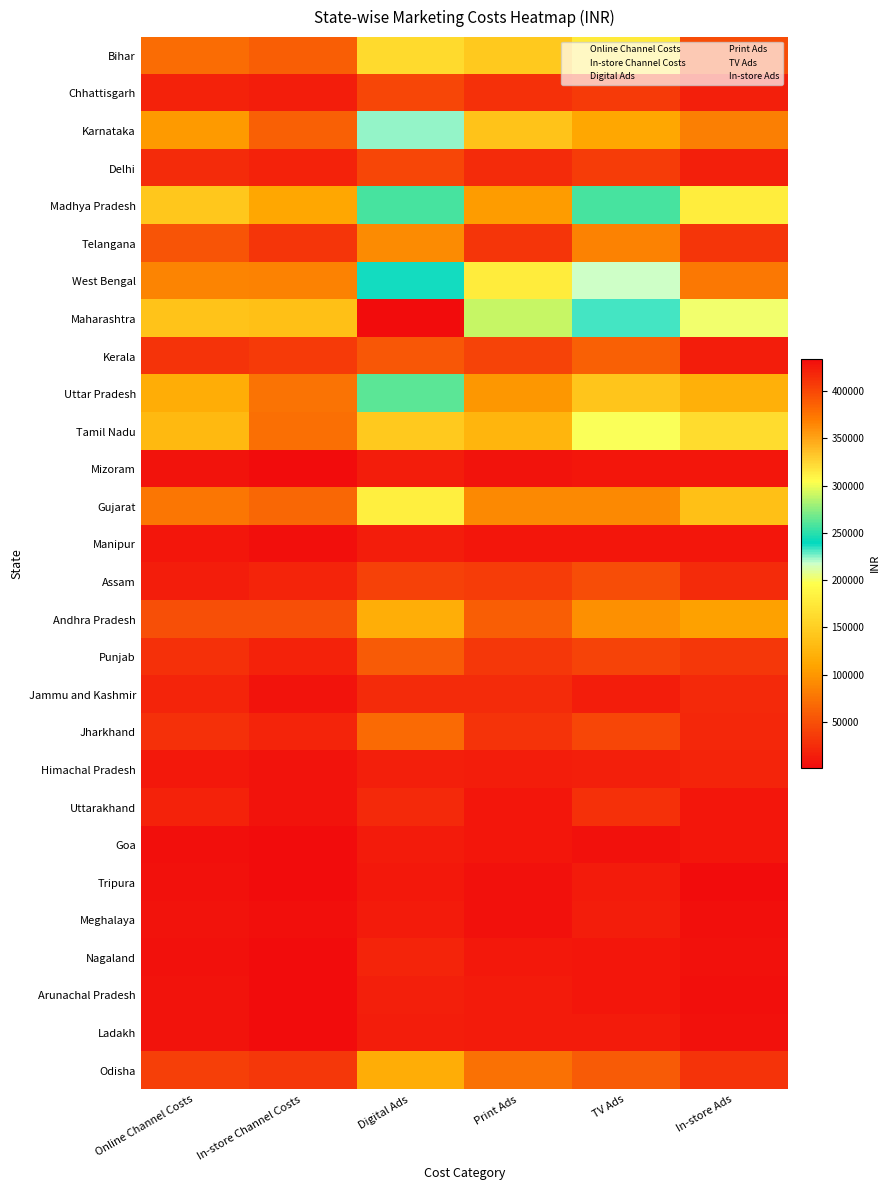

What is the greatest value displayed?

434020